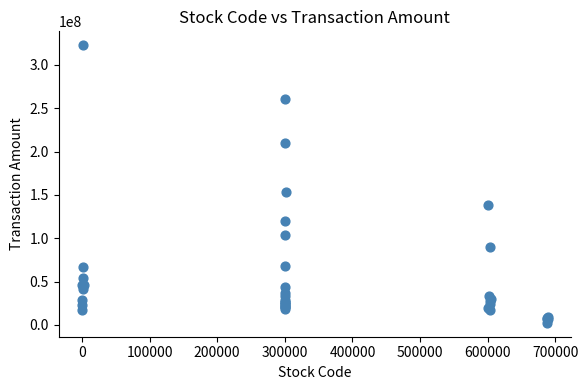

What Y value in the scatter plot is closest to 162537061?

153646115